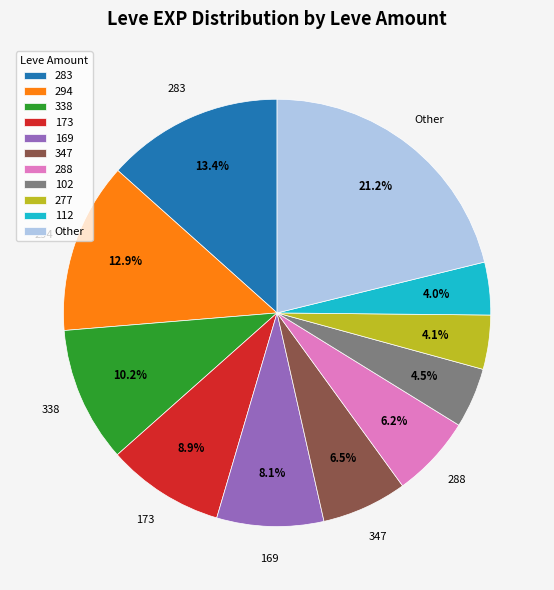

Is there any slice that represents more than half of the pie?

No